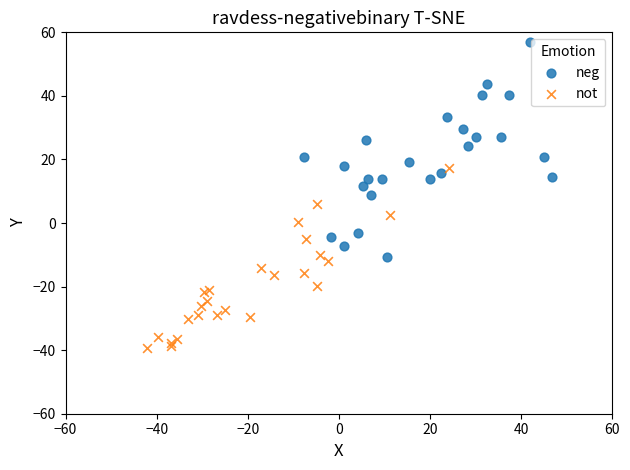

Which series contains the lowest Y value?

not